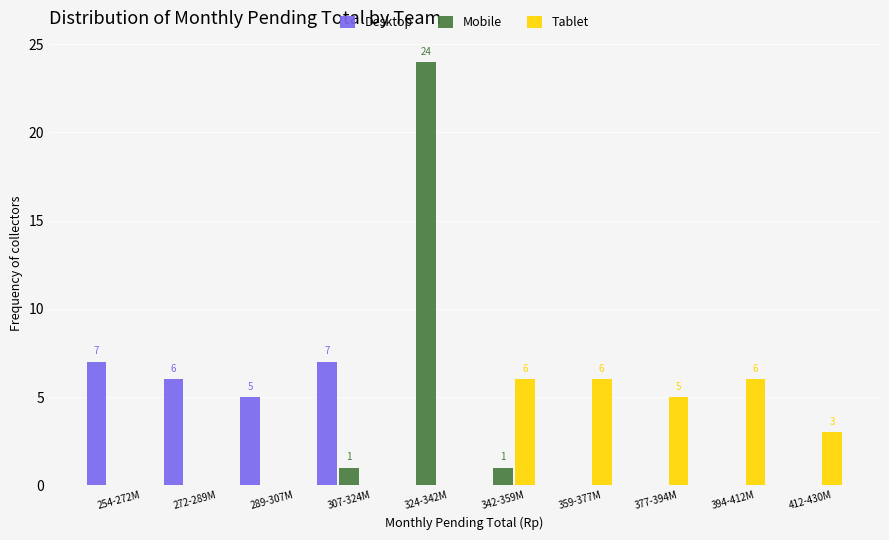

Reading right to left, what are all the values shown in this chart?

Desktop: 412-430M=0	394-412M=0	377-394M=0	359-377M=0	342-359M=0	324-342M=0	307-324M=7	289-307M=5	272-289M=6	254-272M=7
Mobile: 412-430M=0	394-412M=0	377-394M=0	359-377M=0	342-359M=1	324-342M=24	307-324M=1	289-307M=0	272-289M=0	254-272M=0
Tablet: 412-430M=3	394-412M=6	377-394M=5	359-377M=6	342-359M=6	324-342M=0	307-324M=0	289-307M=0	272-289M=0	254-272M=0